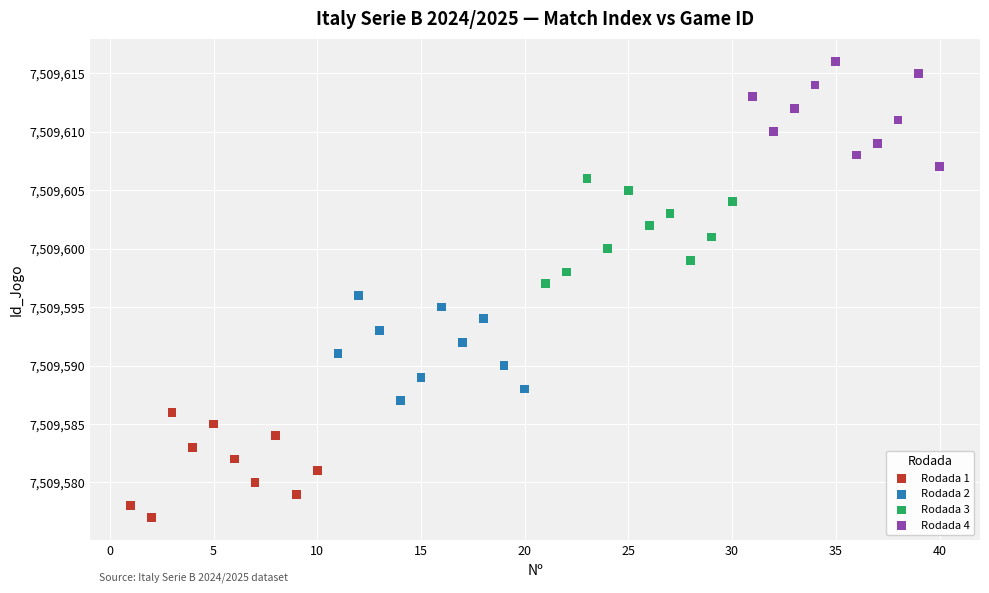

Which series reaches the minimum Y coordinate?

Rodada 1